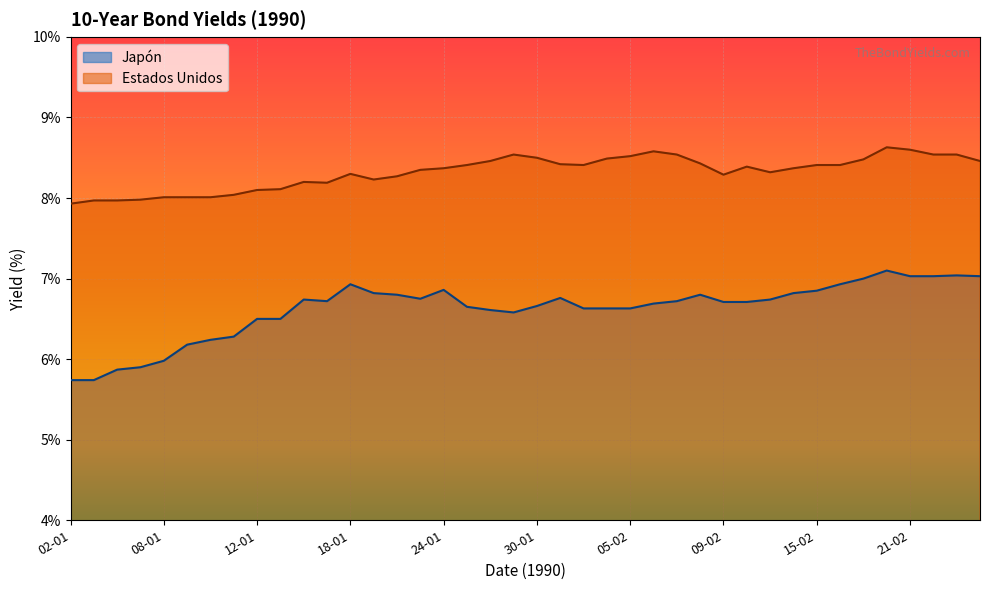

True or false: Japón and Estados Unidos intersect in this chart.

False